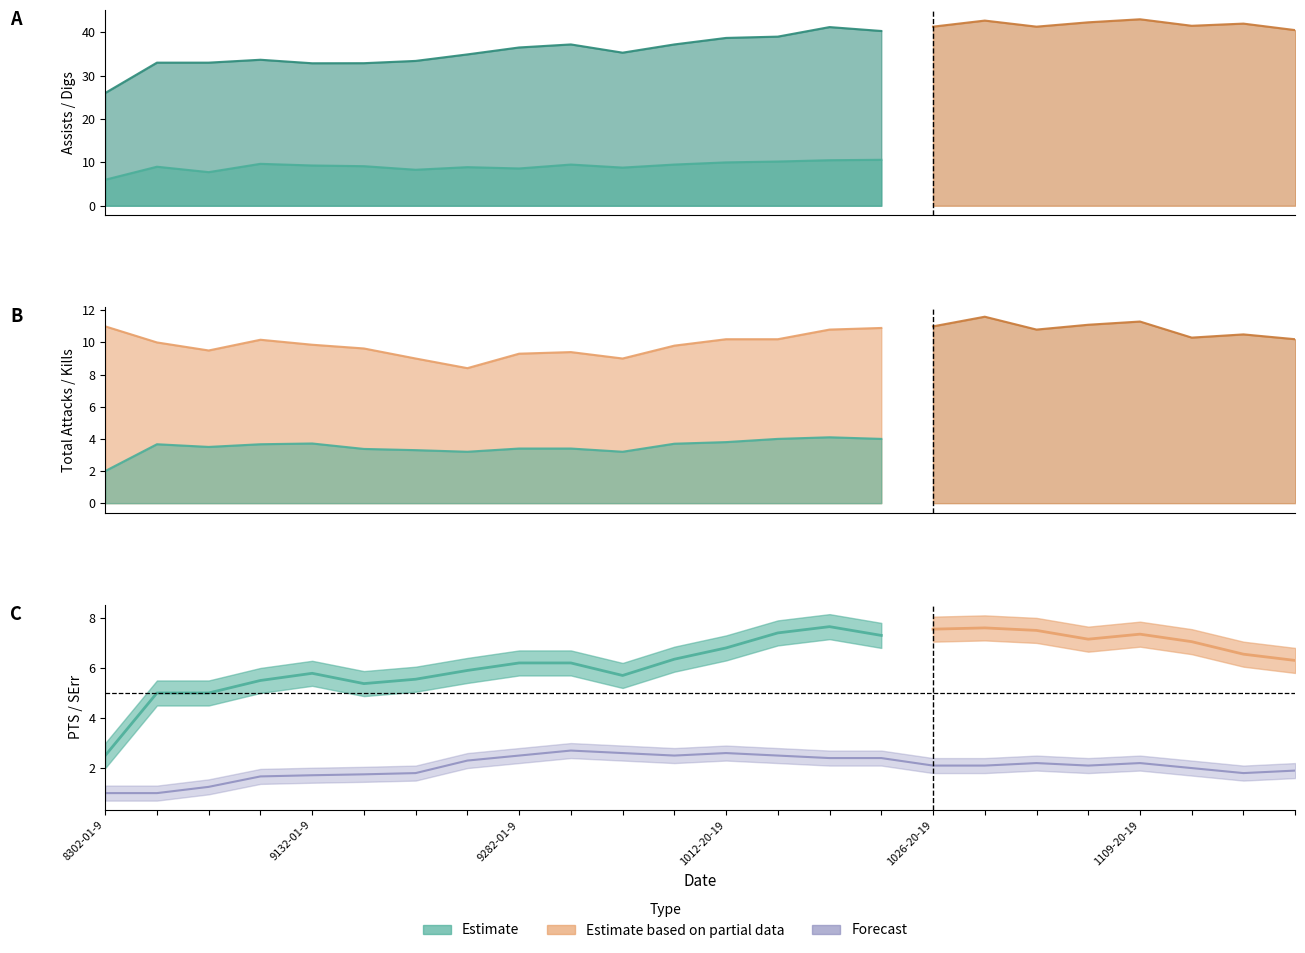

Rank the series by their maximum value, from lowest to highest.

SErr, Kills, PTS, Total Attacks, Digs, Assists